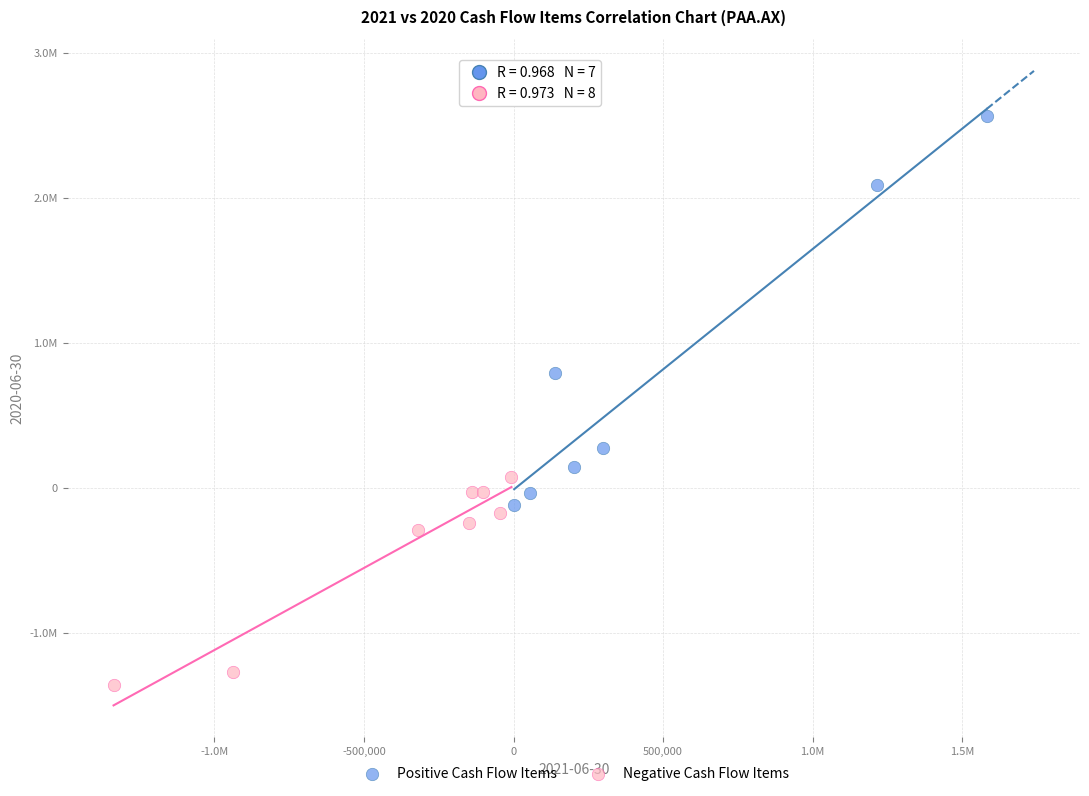

Which series contains the lowest Y value?

Negative Cash Flow Items